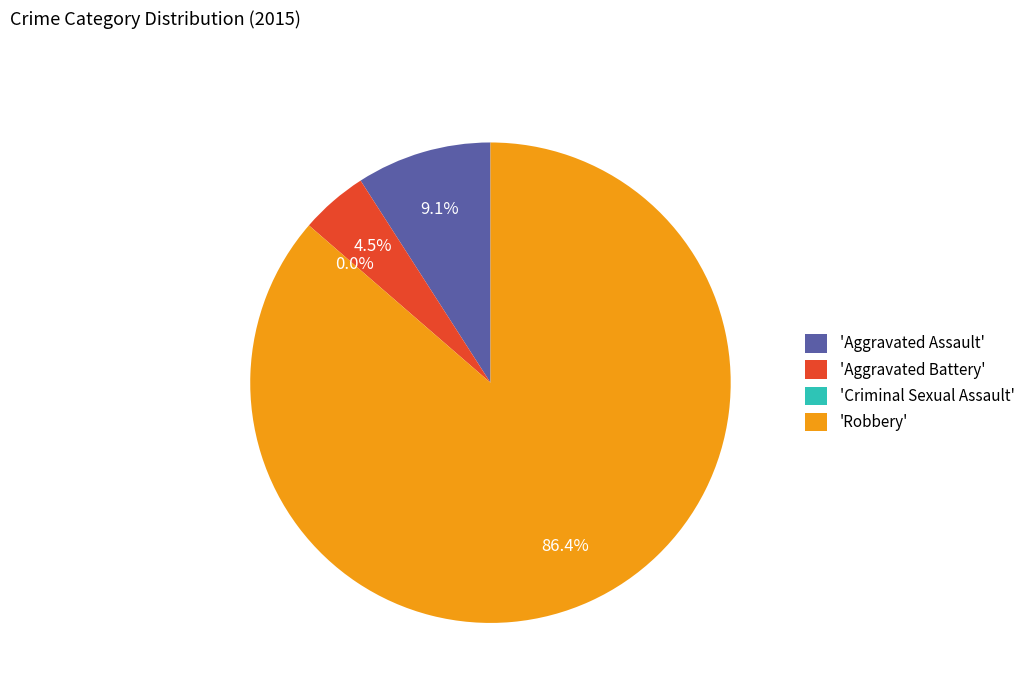

True or false: Robbery accounts for 97% of the total.

False